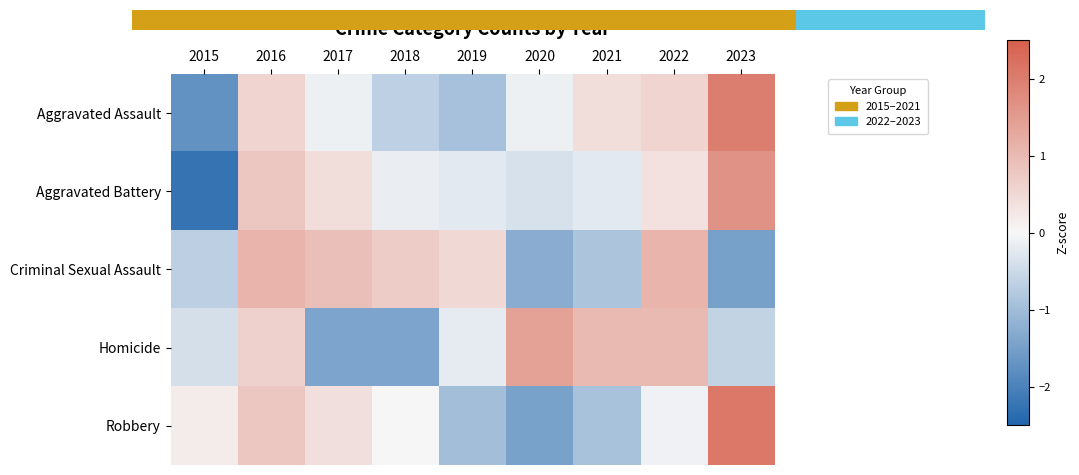

Is the value of Homicide at 2019 greater than the value of Criminal Sexual Assault at 2023?

Yes